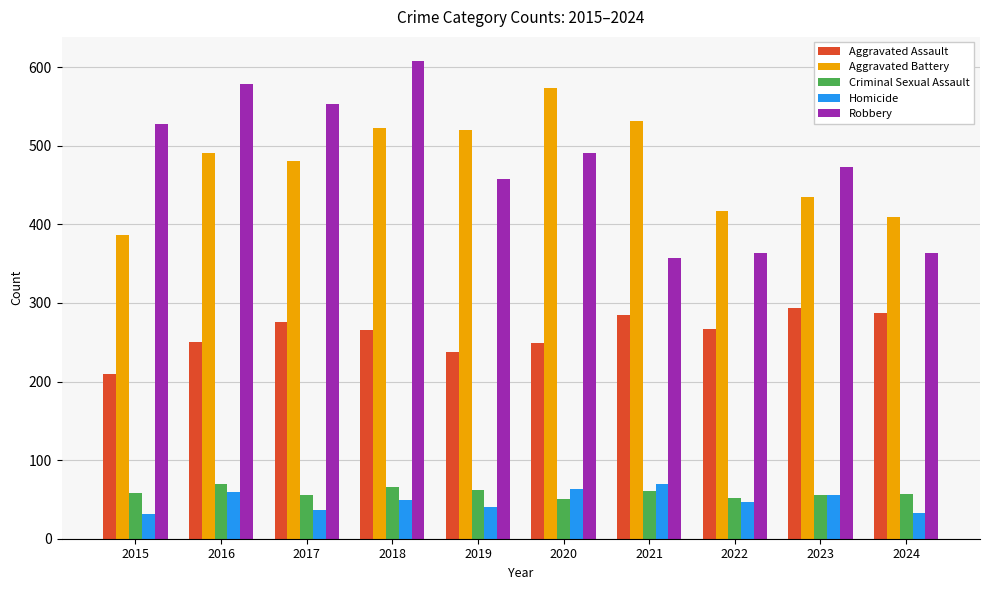

What is the sum of the Homicide values at 2022 and 2023?

102